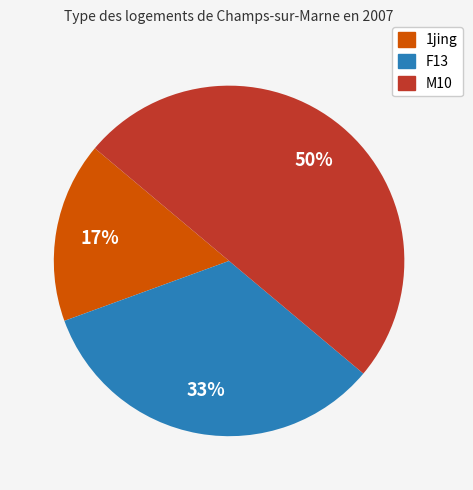

To the nearest percent, what is the average slice percentage?

33%